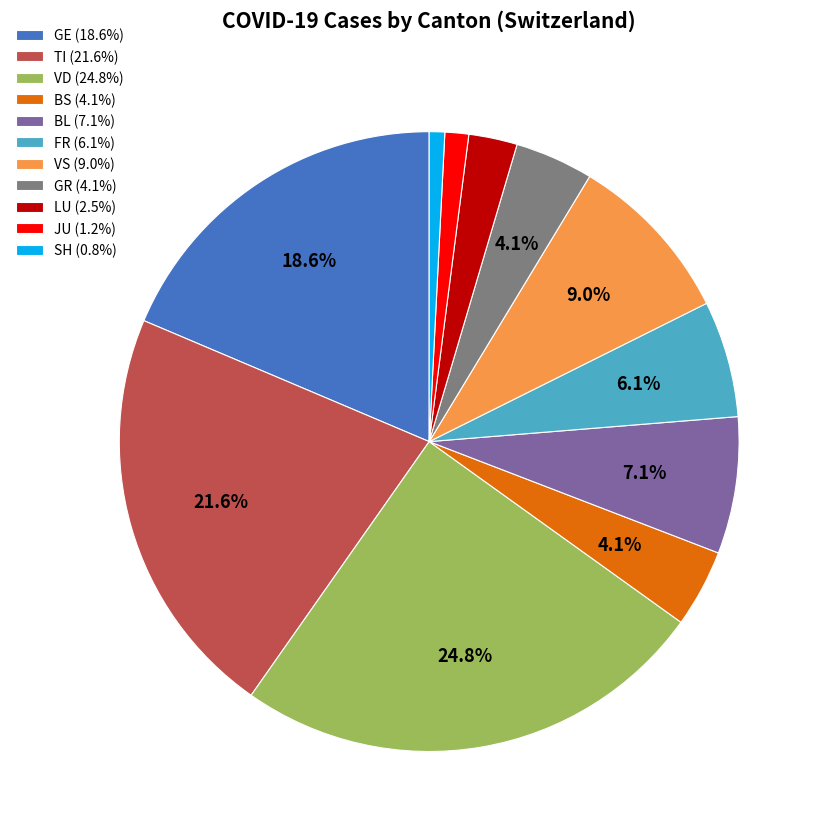

Is there any slice that represents more than half of the pie?

No